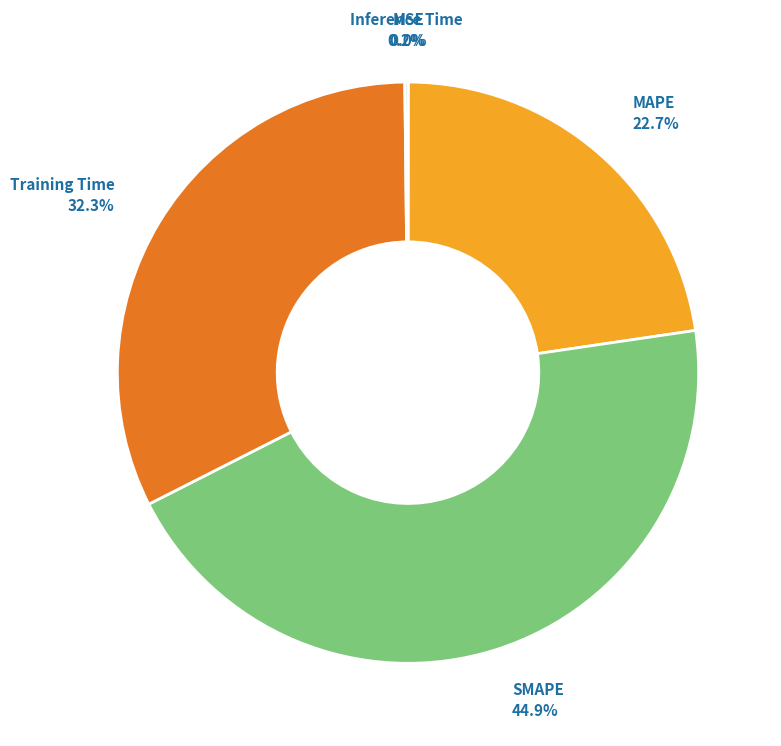

Is there a majority slice in this chart?

No